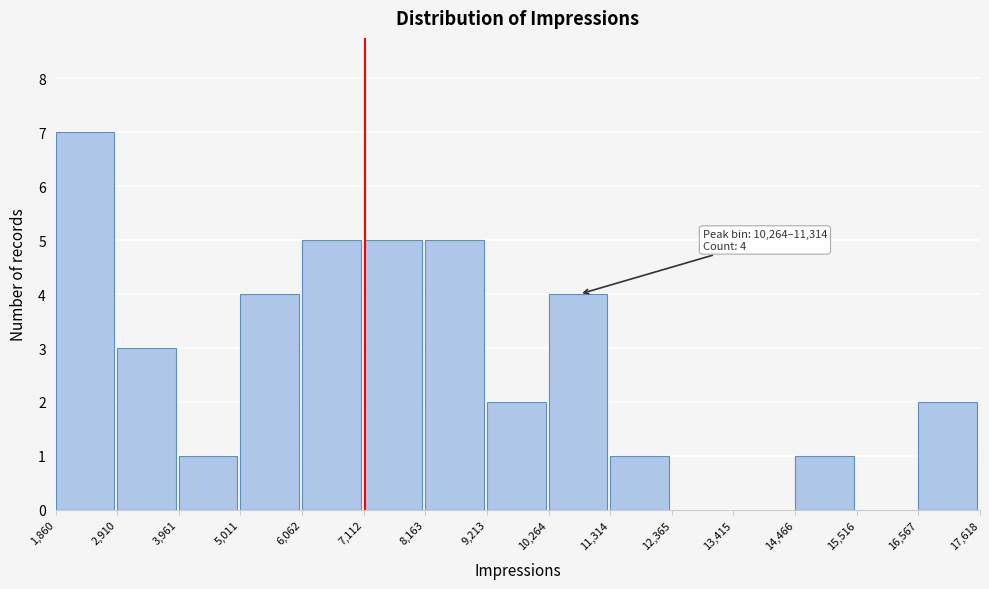

Which range on the x-axis has the tallest bar?

1,860 to 2,910